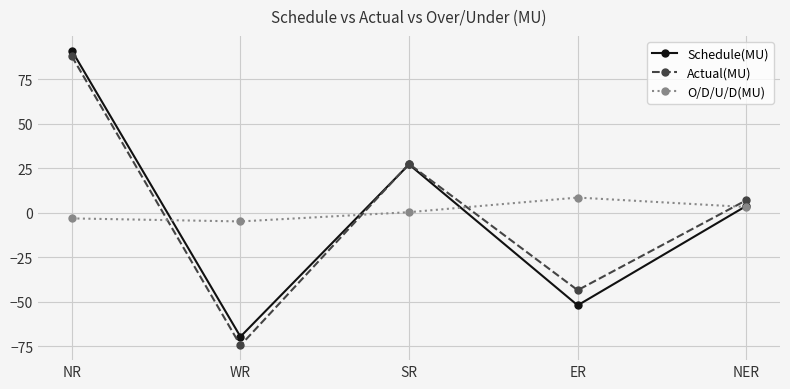

Reading left to right, transcribe all the data shown in this chart.

Schedule(MU): NR=91.0	WR=-69.6	SR=27.1	ER=-52.0	NER=3.8
Actual(MU): NR=87.8	WR=-74.5	SR=27.4	ER=-43.5	NER=7.0
O/D/U/D(MU): NR=-3.2	WR=-4.9	SR=0.3	ER=8.5	NER=3.2